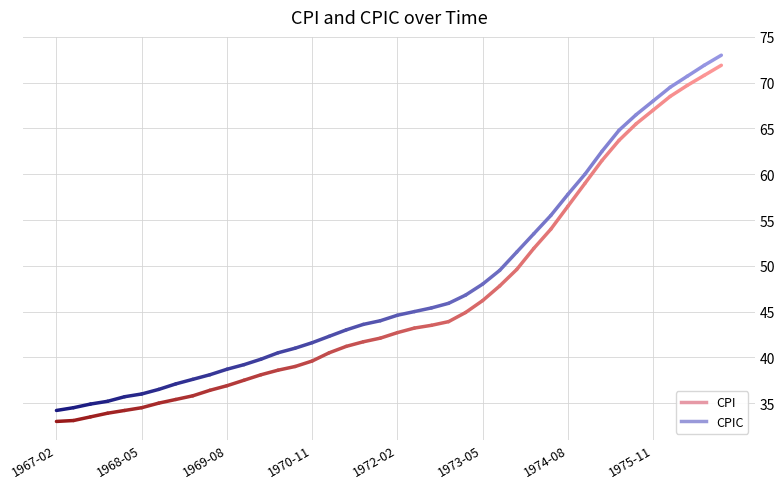

What is the spread (max minus min) of values at 1974-11?

1.0